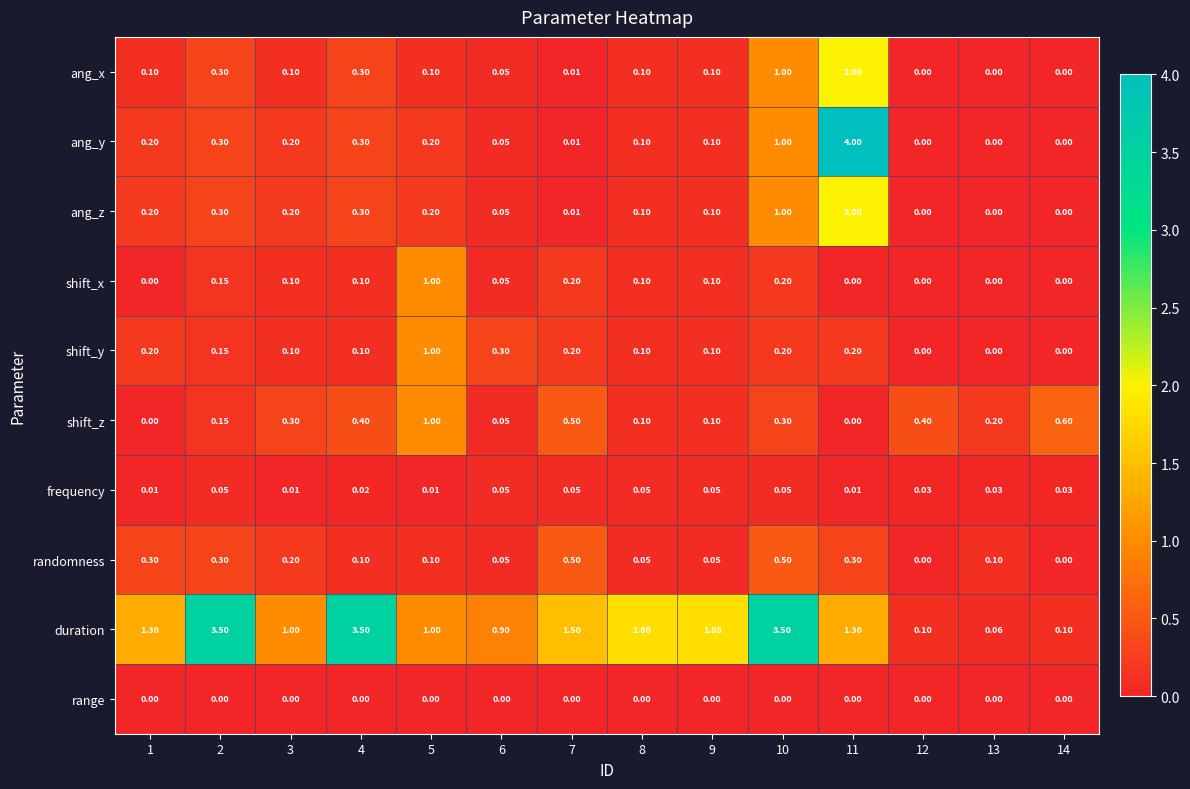

Between 6 and 7, which series saw the biggest shift?

duration